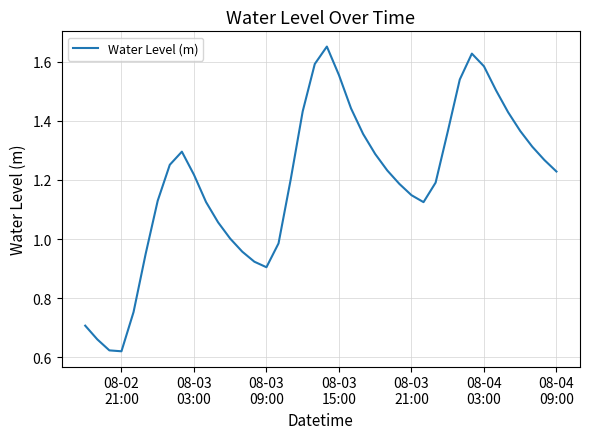

What is the sum of all values?

47.8